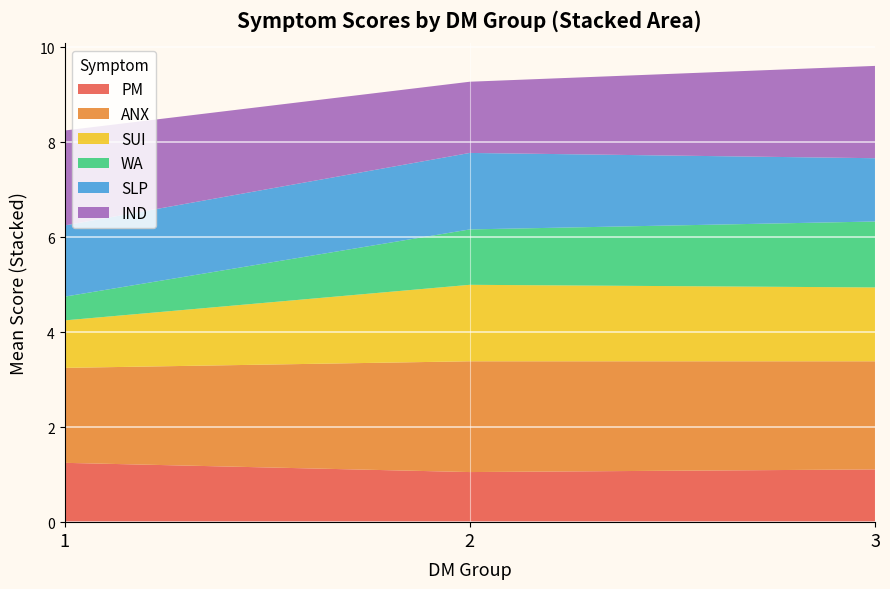

What is the total value across all series at 2?

9.3